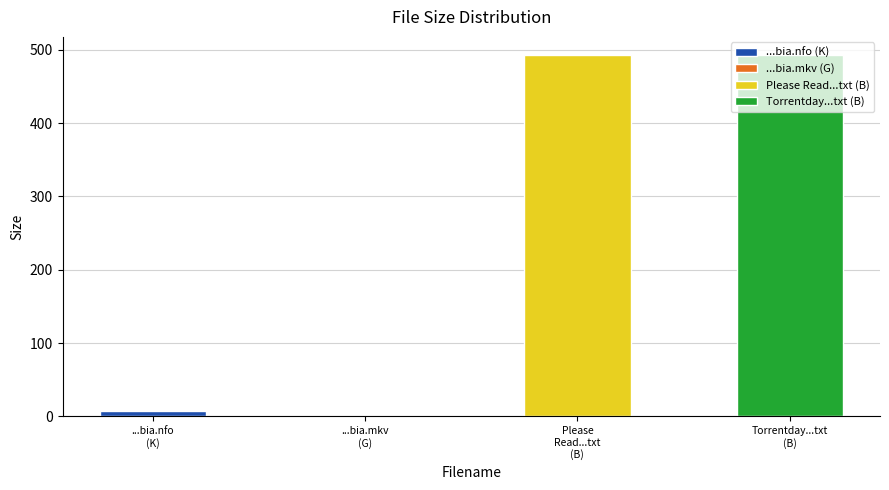

Rank the categories by value from lowest to highest.

moving.on.s02e03.720p.hdtv.x264-bia.mkv, moving.on.s02e03.720p.hdtv-bia.nfo, Please Read This Guide Now.txt, www.Torrentday.com.txt